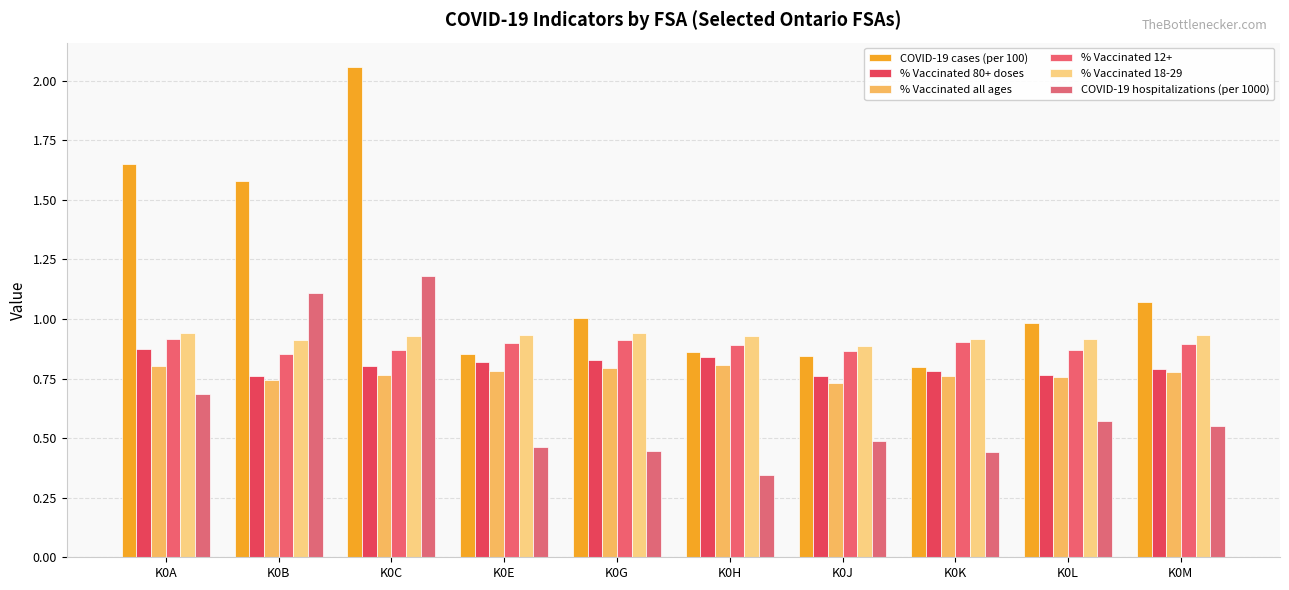

Are the bars horizontal?

No